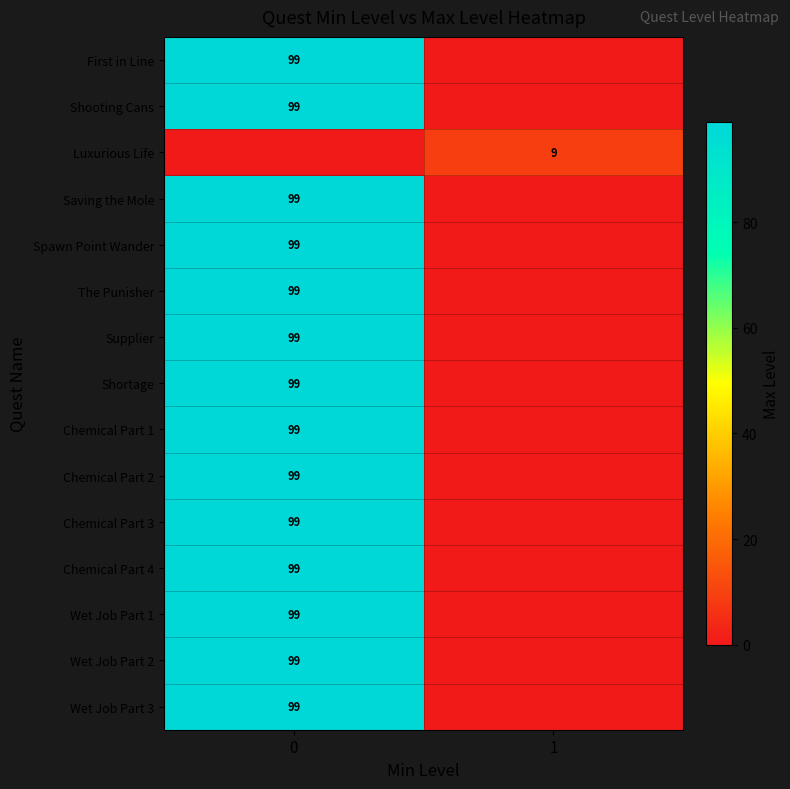

Which series changed the most between 0 and 1?

row_0